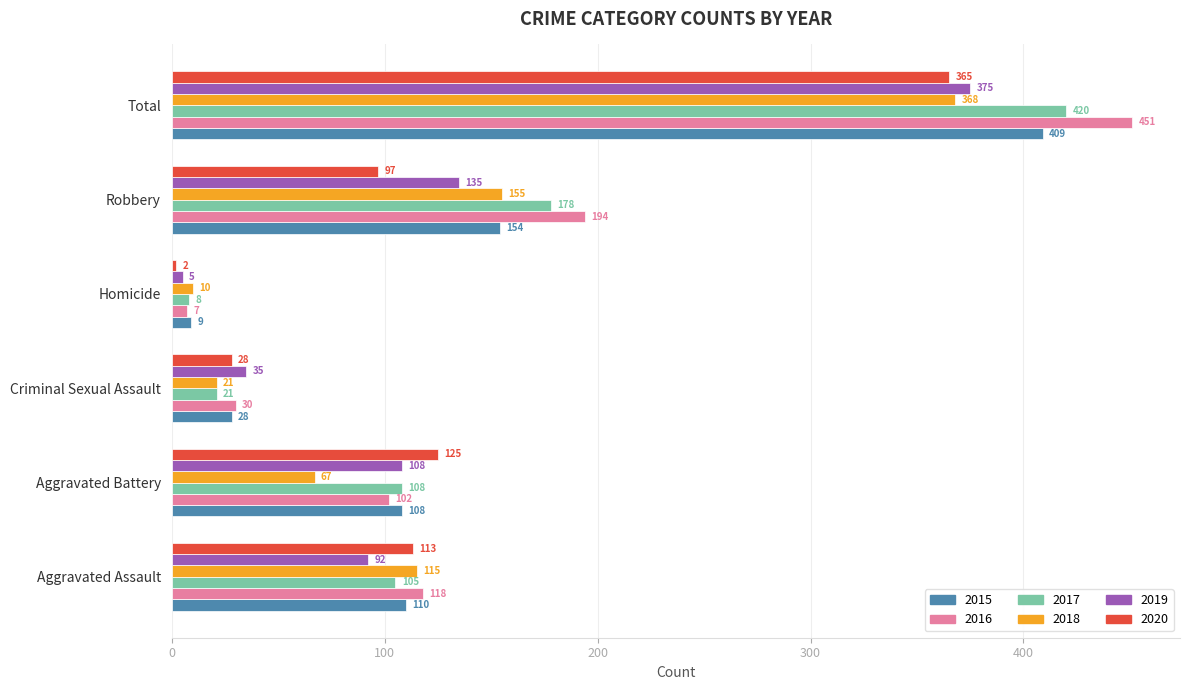

Is the value of 2017 at Criminal Sexual Assault greater than the value of 2016 at Homicide?

Yes